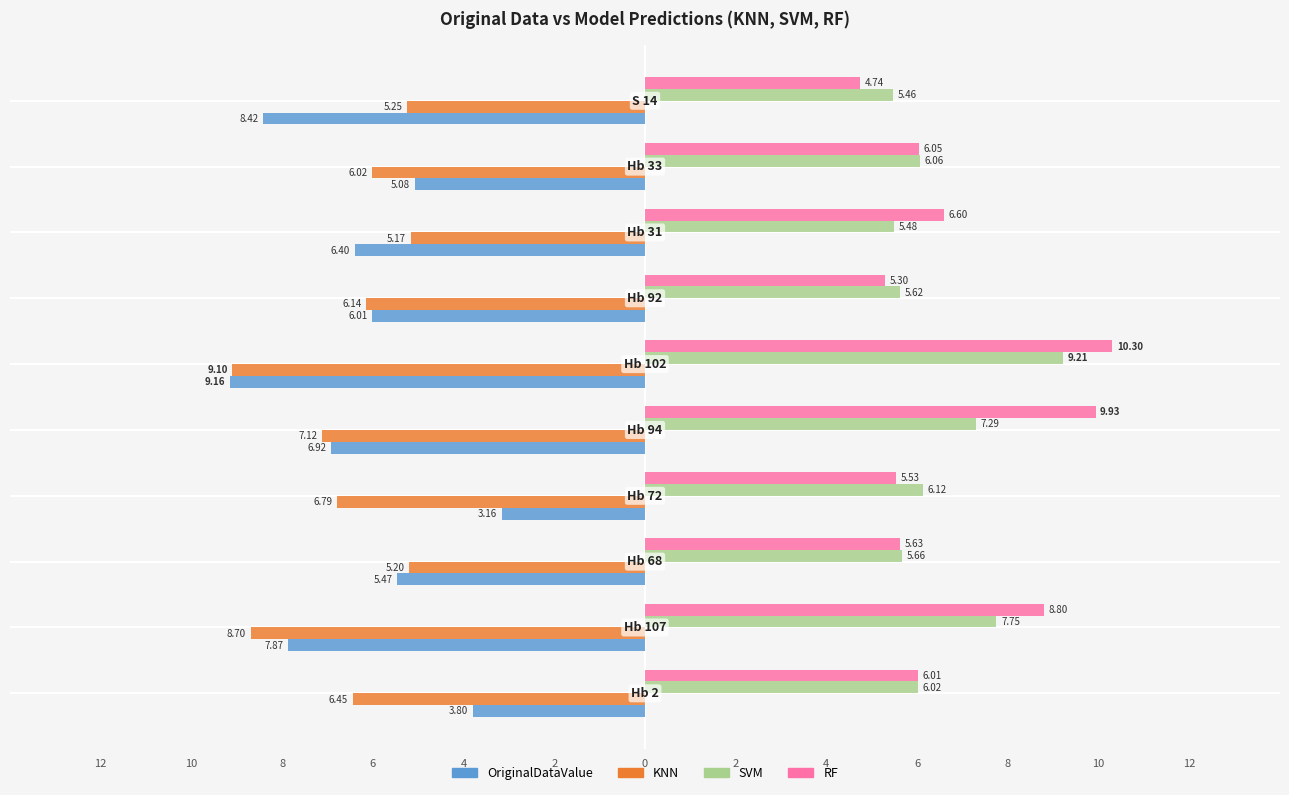

Which series has the largest range (max minus min)?

OriginalDataValue